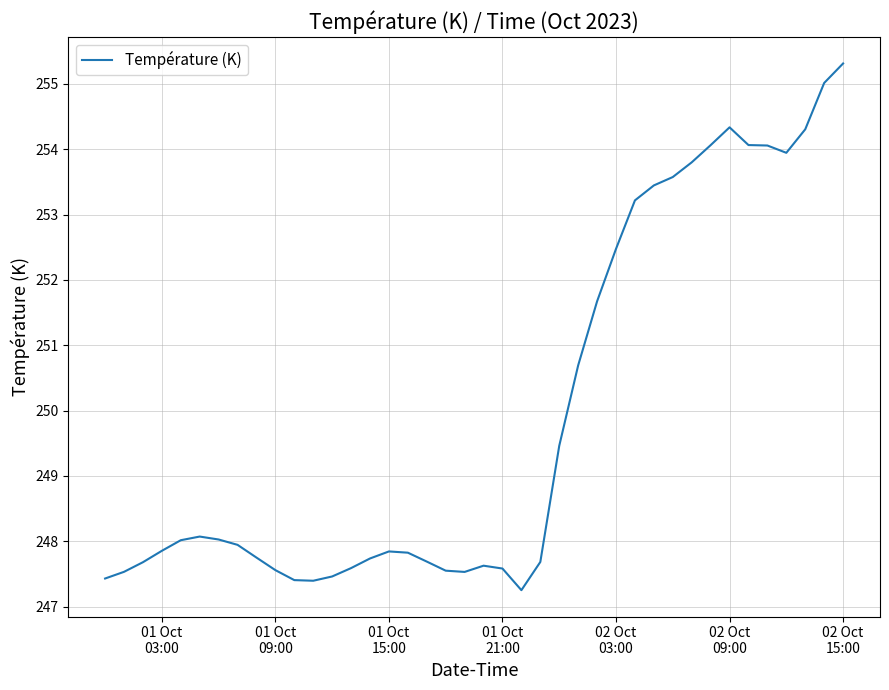

What is the average value?

249.9